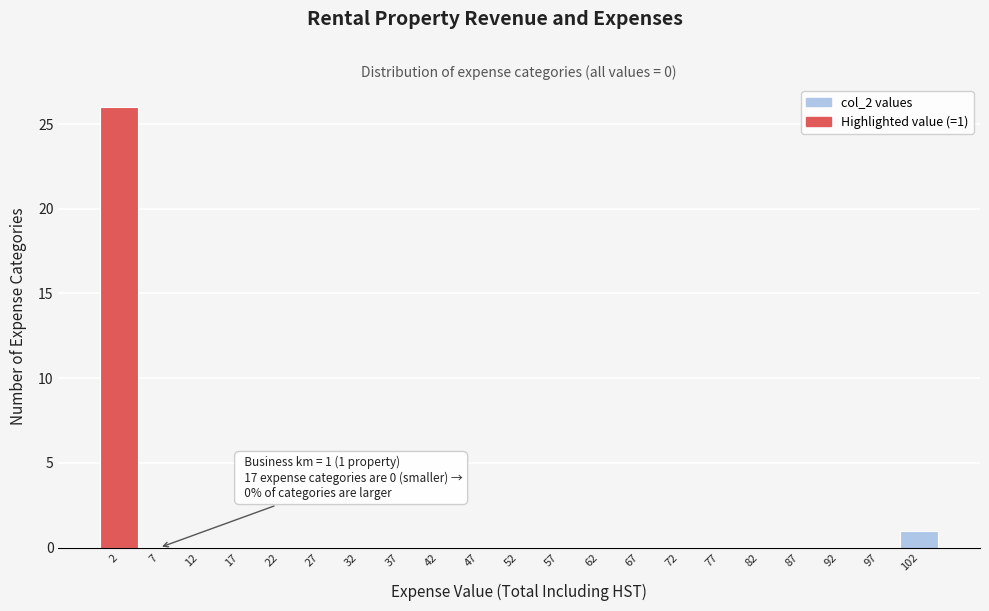

Over which range of the x-axis is the bar tallest?

-0.5 to 4.5